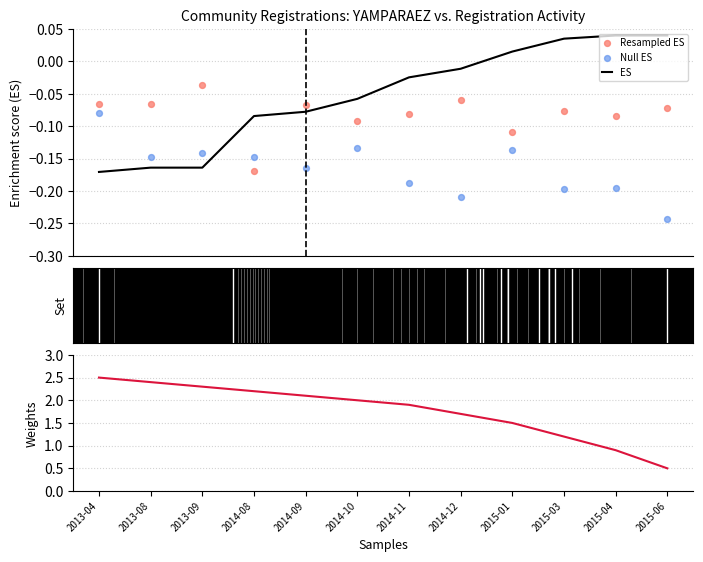

Which series has the largest Y range (max minus min)?

Weights